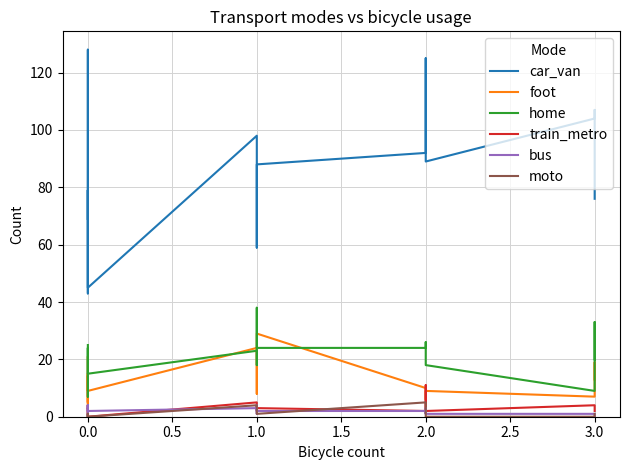

True or false: train_metro and car_van intersect in this chart.

False